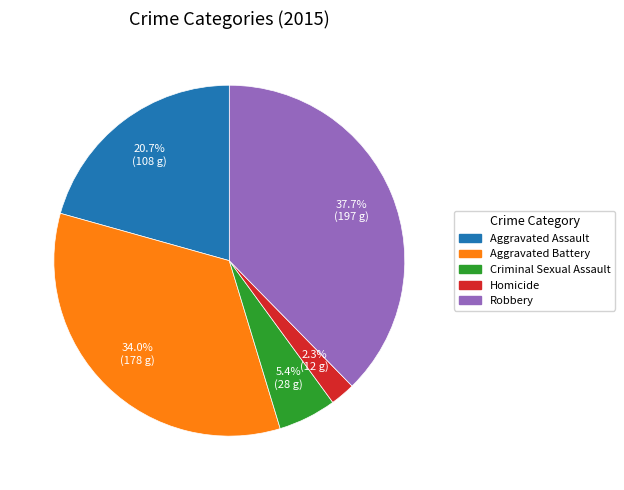

To the nearest percent, what percentage of the pie is Criminal Sexual Assault?

5%